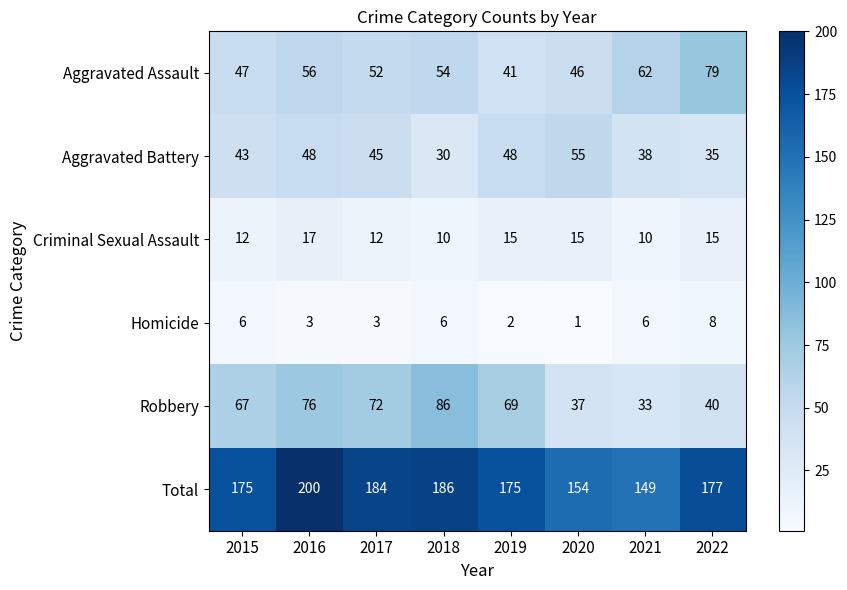

The value of Robbery at 2022 is 62. True or false?

False